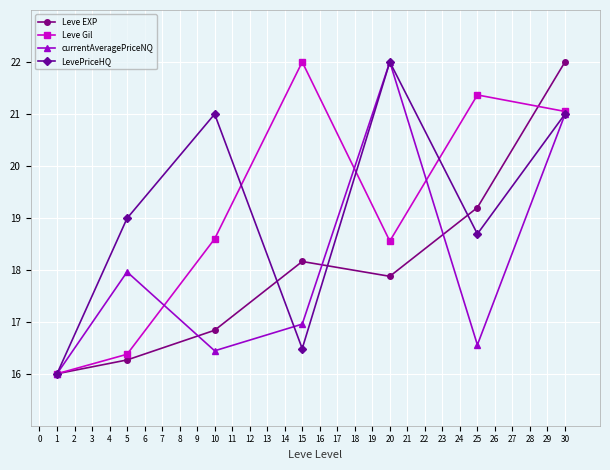

True or false: Leve Gil has a value of 24.5 at 20.

False